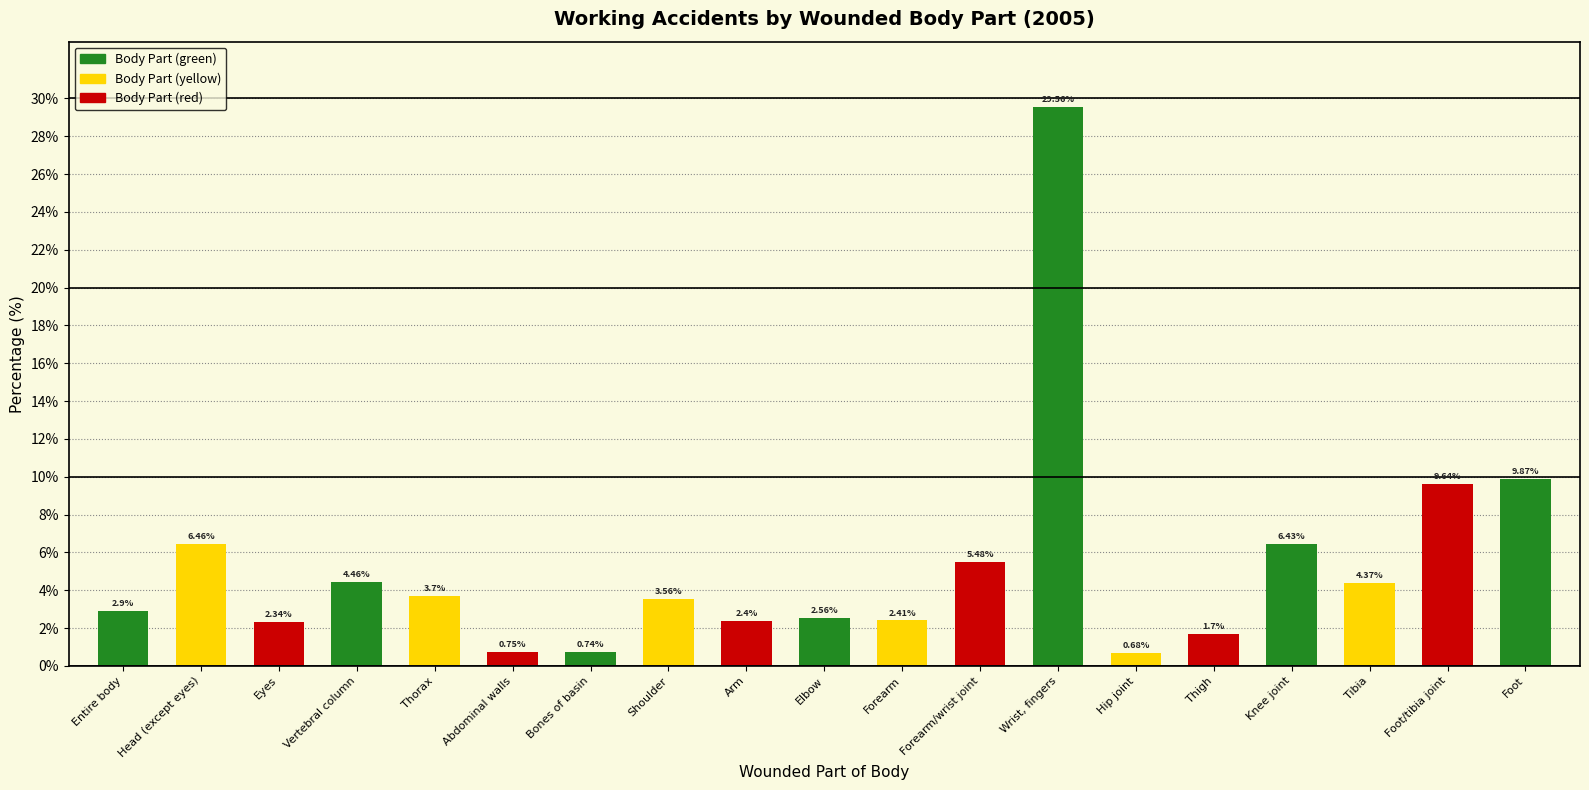

At which label does the data first exceed 3?

Head (except eyes)